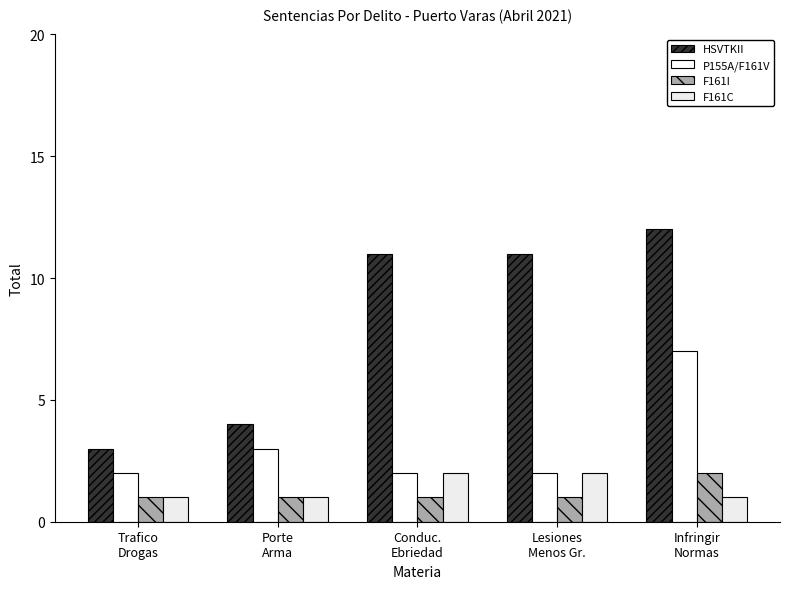

What position from the left is Conduc.
Ebriedad?

3